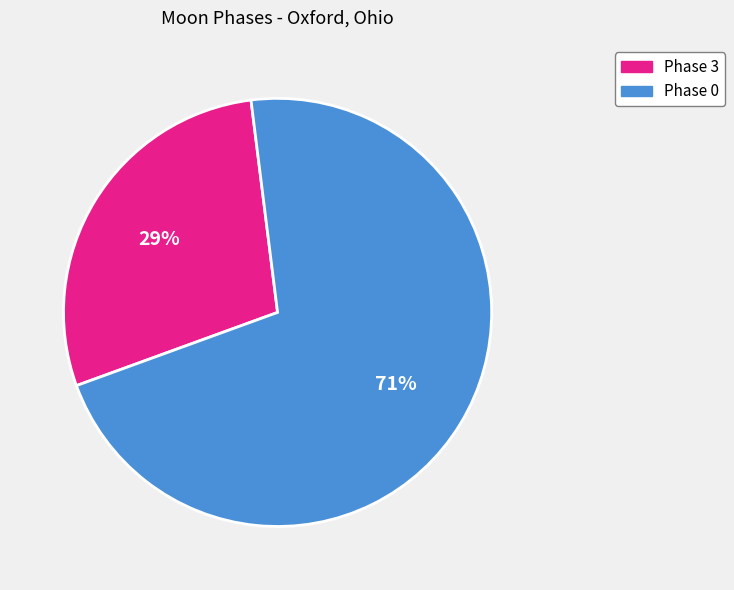

Between Phase 3 and Phase 0, which is larger?

Phase 0